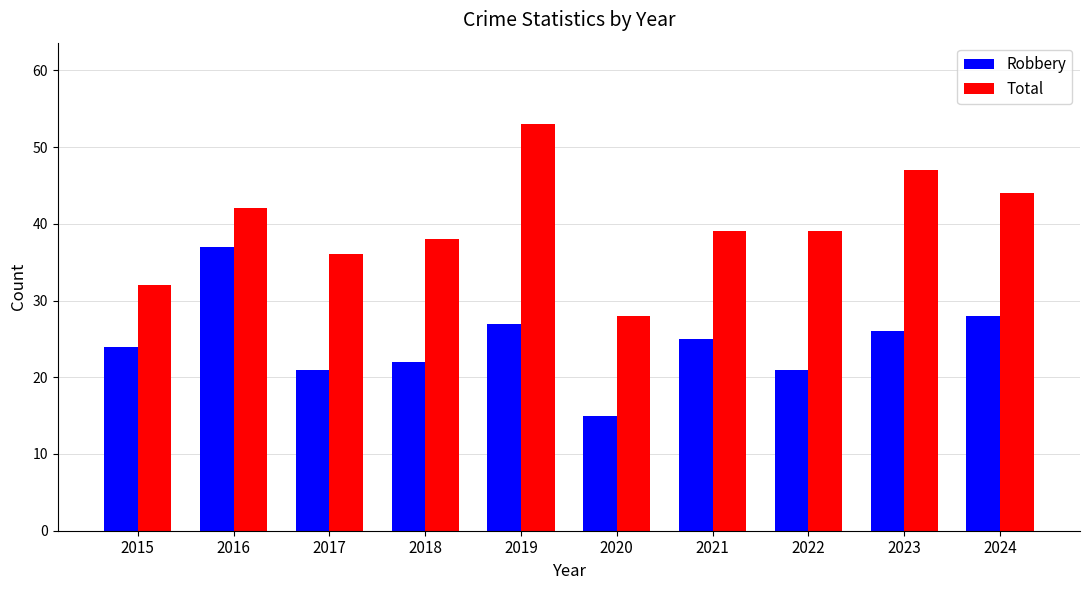

What are all the series names shown in the legend?

Robbery, Total